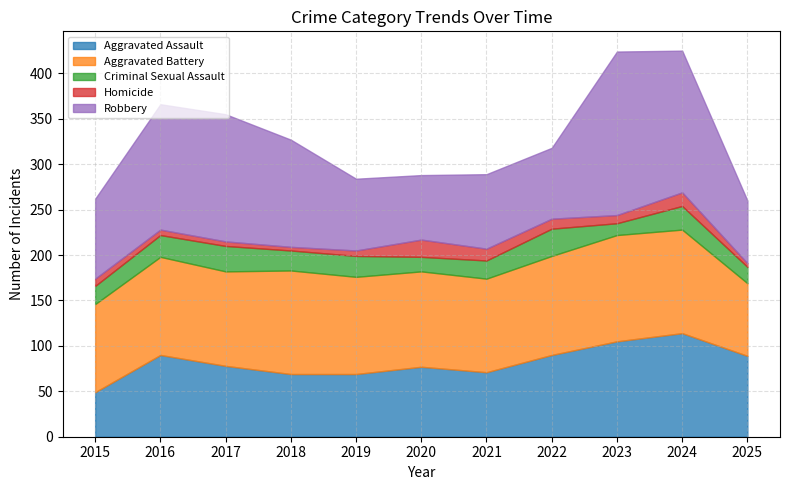

What is the difference between the second highest and second lowest values in the Aggravated Battery series?

17